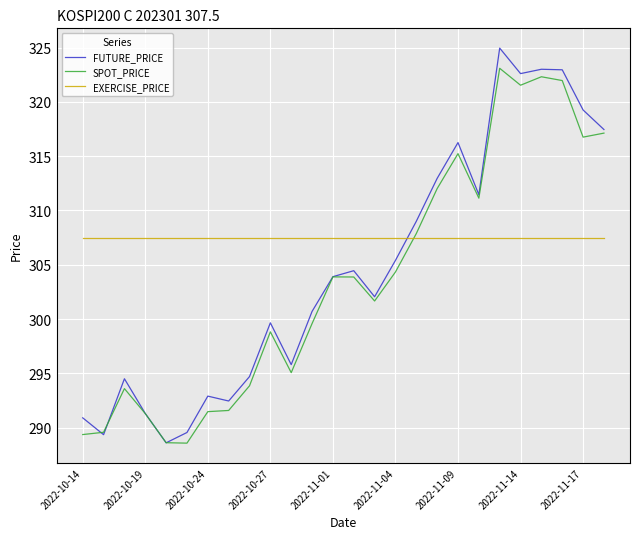

Which series has the largest total across all categories?

EXERCISE_PRICE